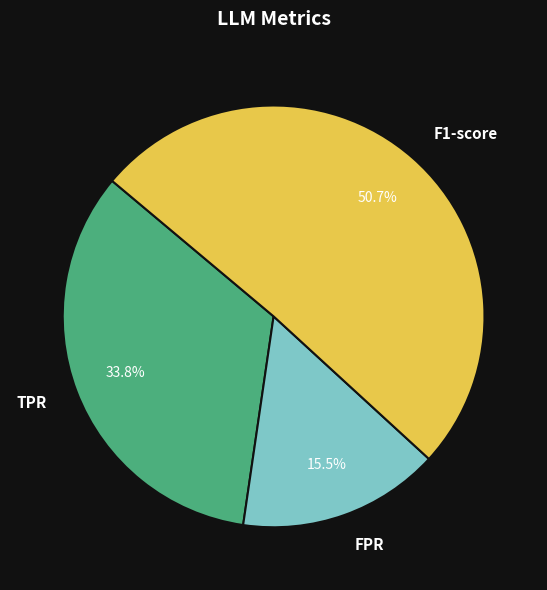

To the nearest percent, what is the combined percentage of TPR and FPR?

49%